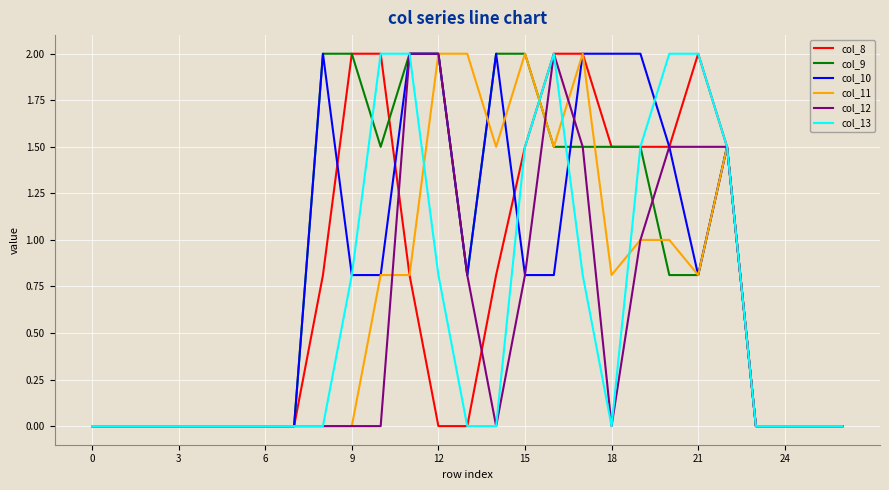

What is the greatest value displayed?

2.0